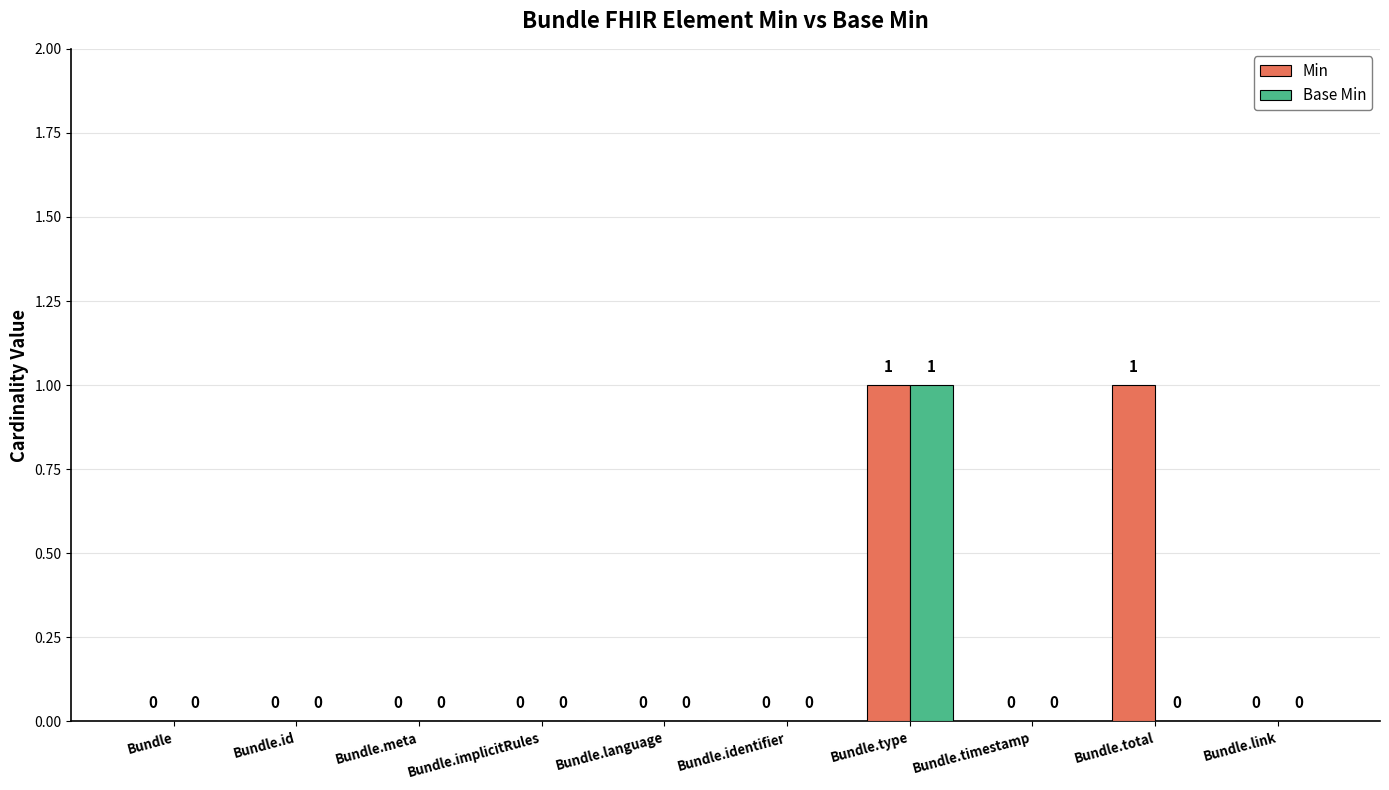

At which category is the sum across all series the highest?

Bundle.type